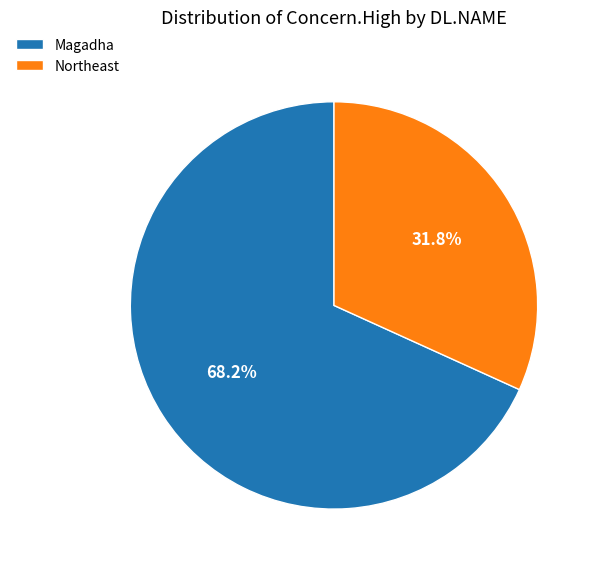

Which slice is the largest?

Magadha